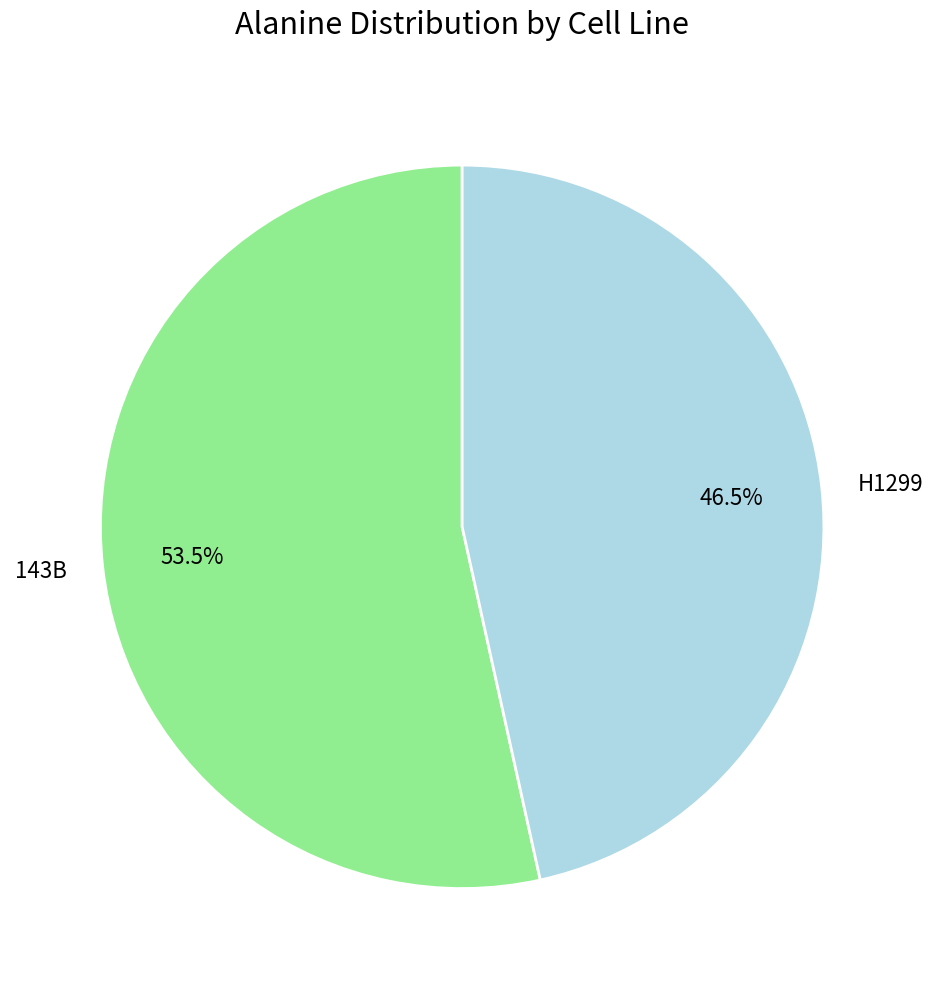

To the nearest percent, what is the combined percentage of 143B and H1299?

100%